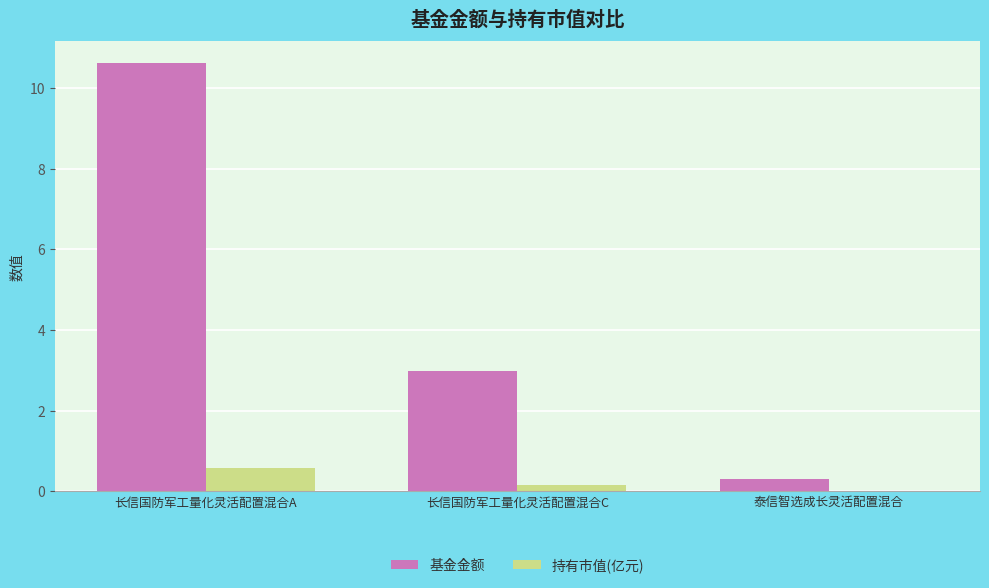

Which series has the widest spread of values?

基金金额